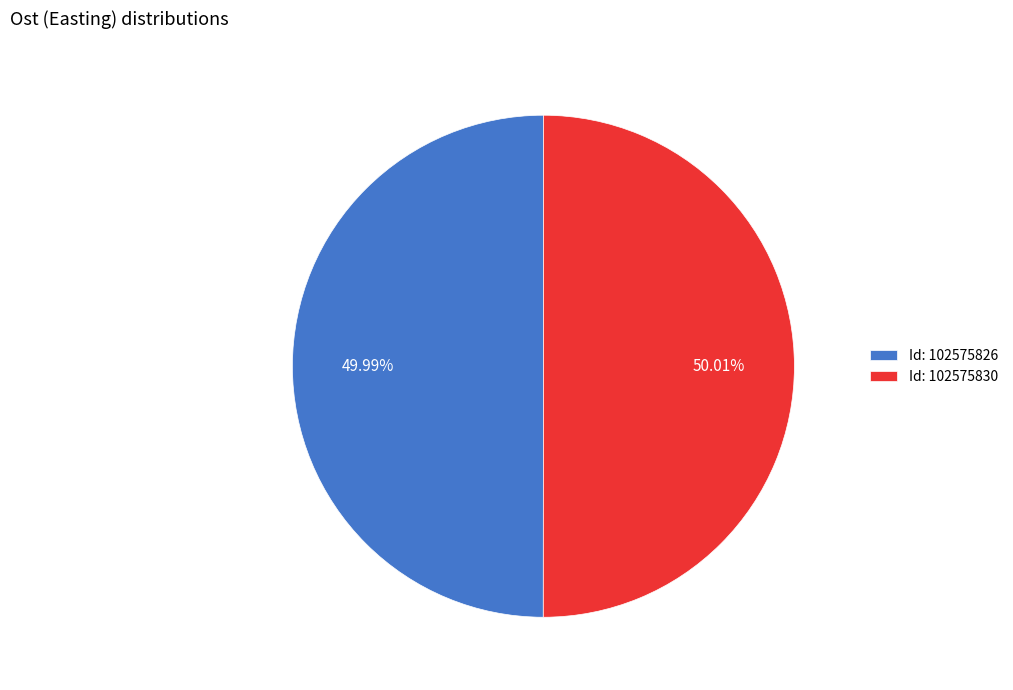

How many slices are in this pie chart?

2